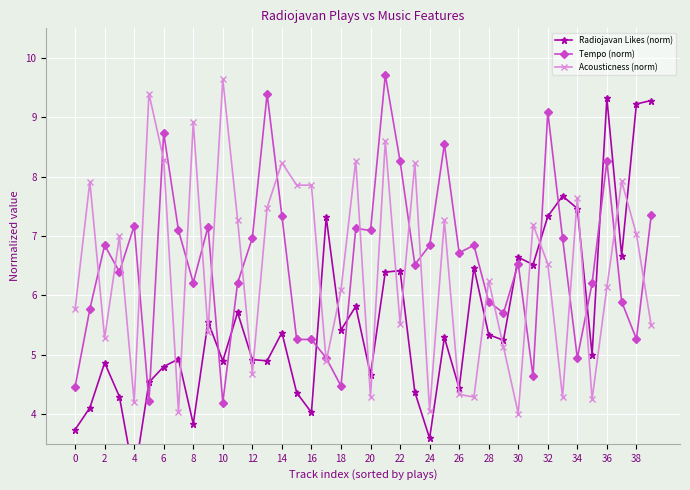

Which category has the highest value in the Acousticness (norm) series?

10